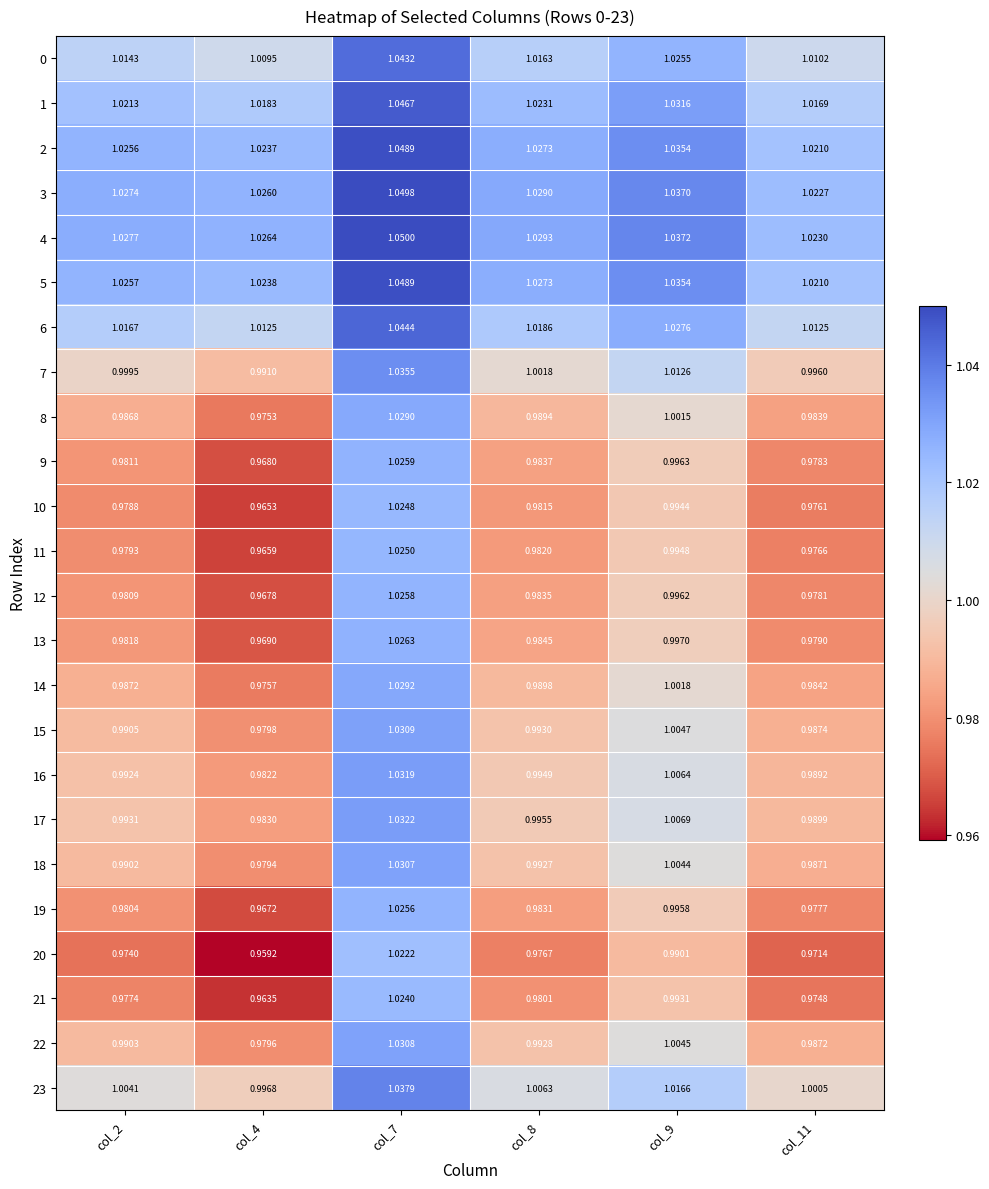

Is the value of 19 at col_2 greater than the value of 14 at col_4?

Yes